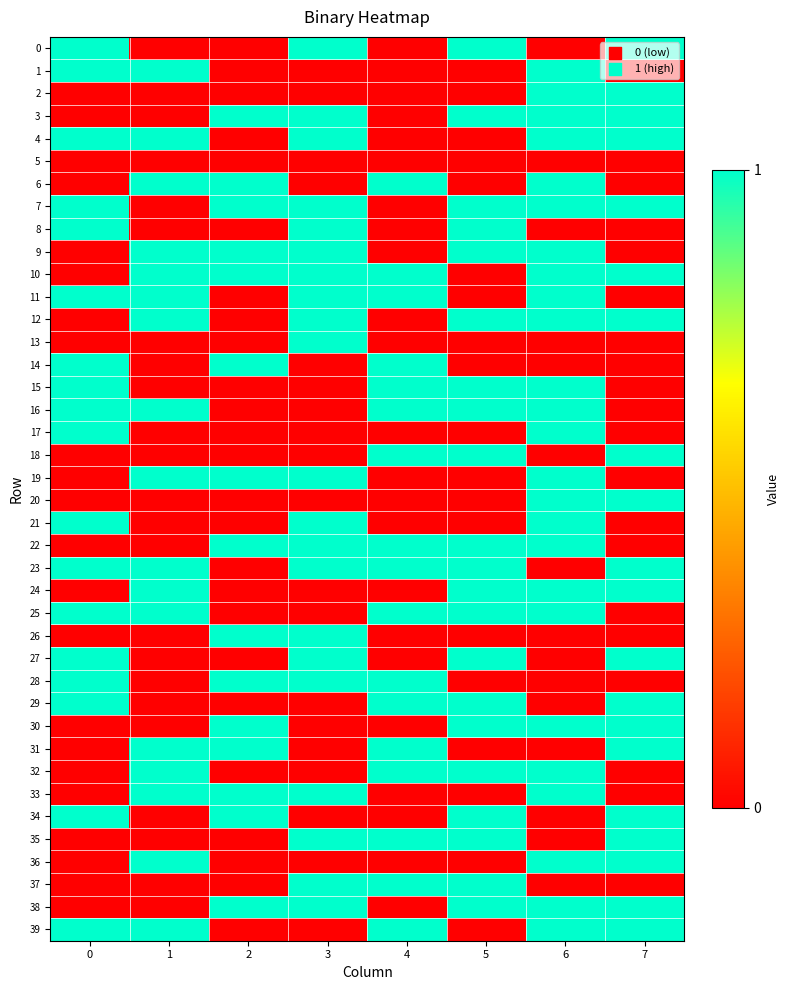

Which series has the largest total across all categories?

7